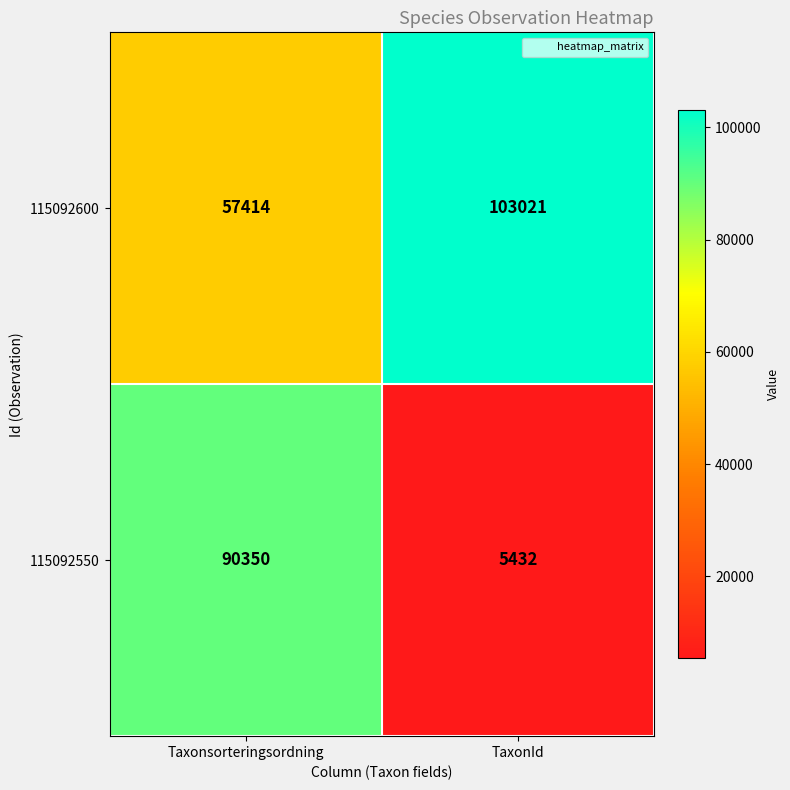

What is the difference between the maximum and minimum values in the 115092600 series?

45607